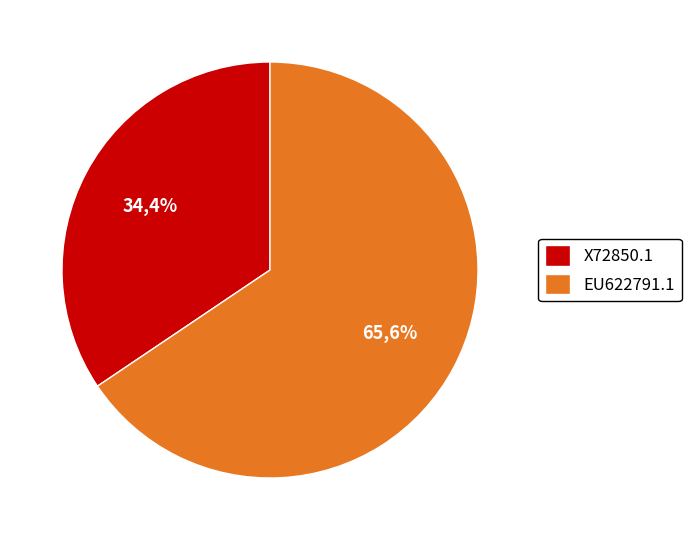

Which category has the smallest portion of the pie?

X72850.1